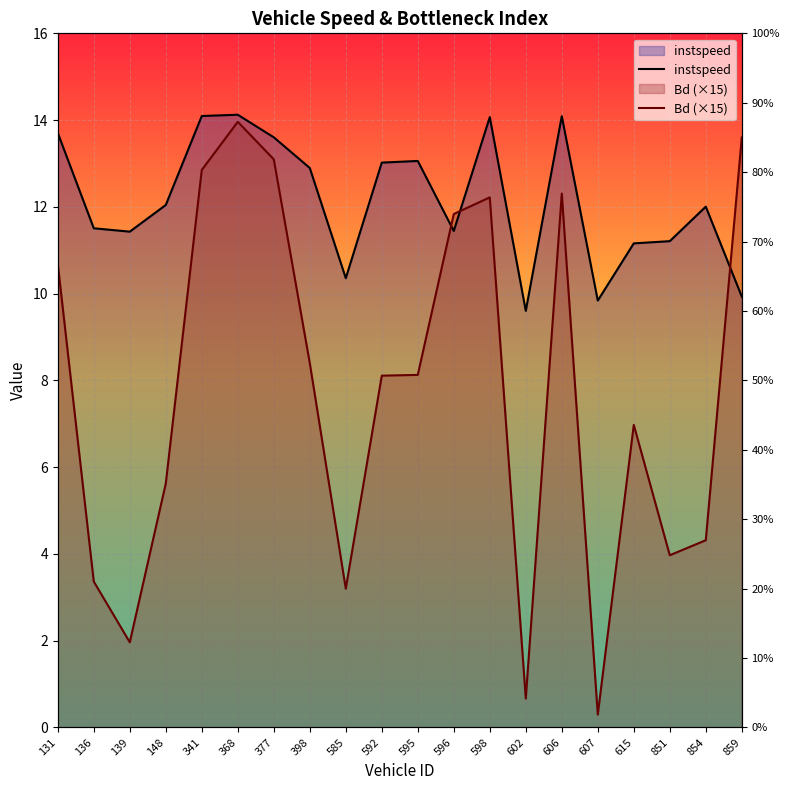

How many times do Bd (×15) and instspeed cross each other?

3